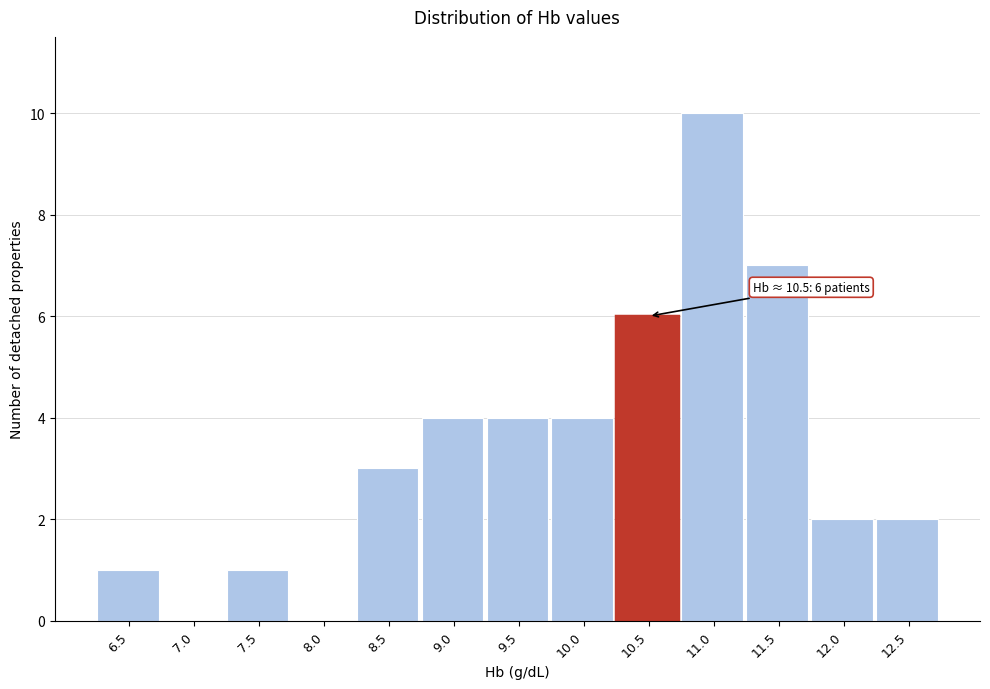

Reading left to right, extract all data points from this chart.

6.5=1	7.0=0	7.5=1	8.0=0	8.5=3	9.0=4	9.5=4	10.0=4	10.5=6	11.0=10	11.5=7	12.0=2	12.5=2